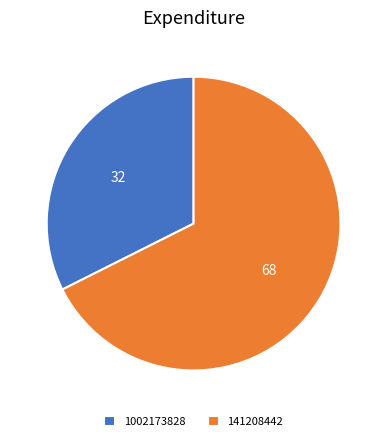

Count the number of slices in the pie.

2